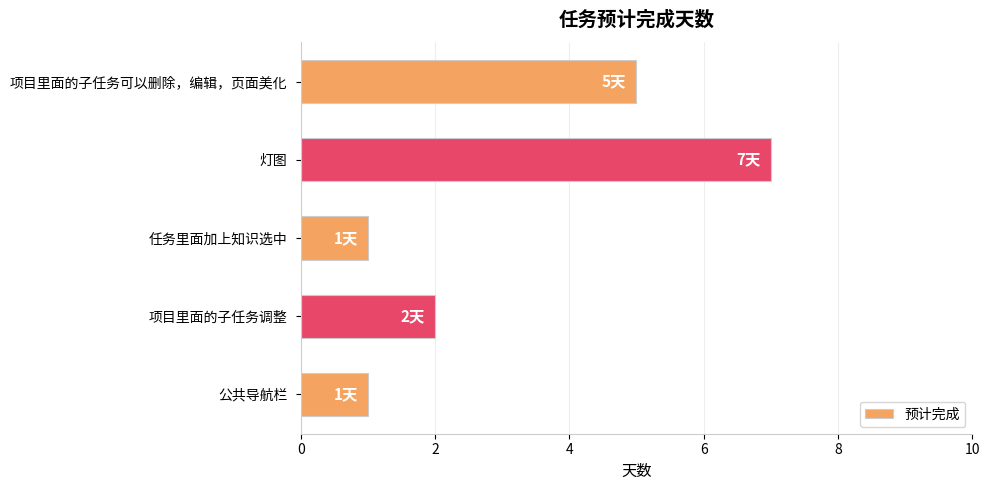

What is the difference between the maximum and minimum values?

6